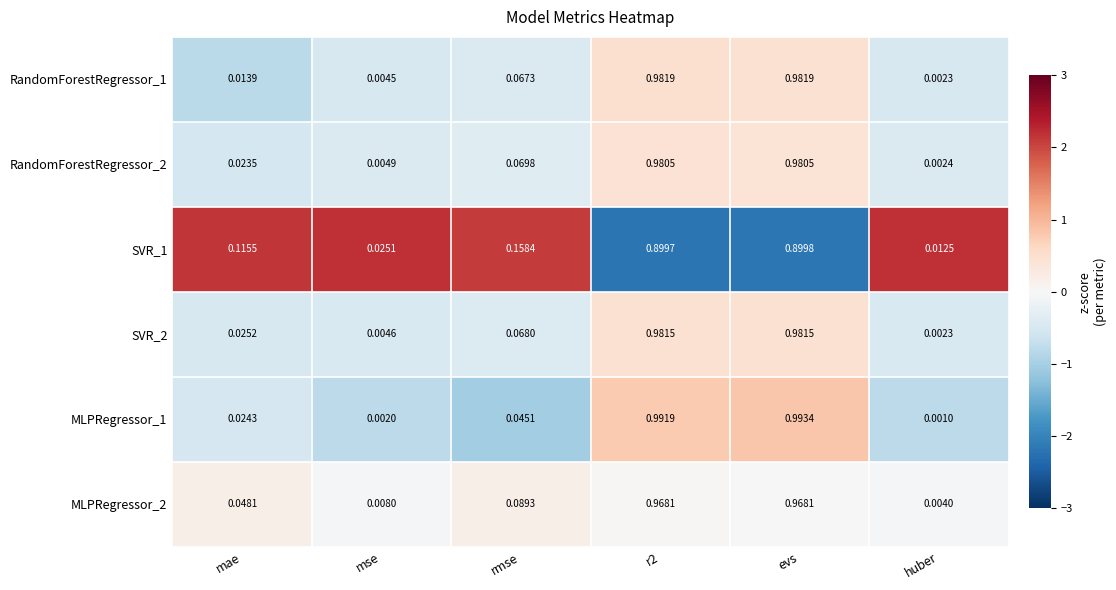

Which label corresponds to the largest value in the chart?

evs